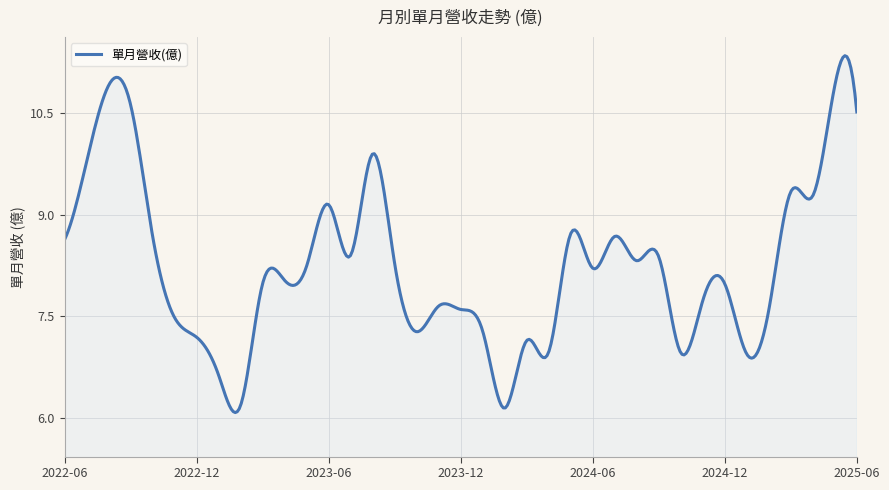

What is the difference between the maximum and minimum values?

5.3